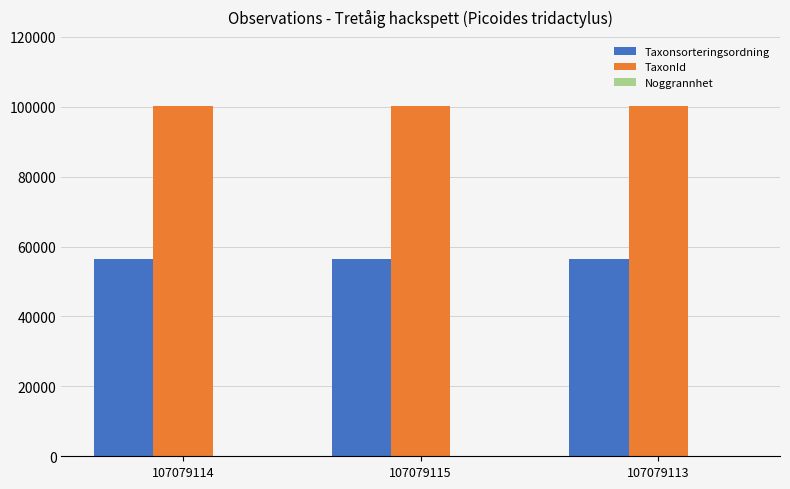

Does the chart contain stacked bars?

No